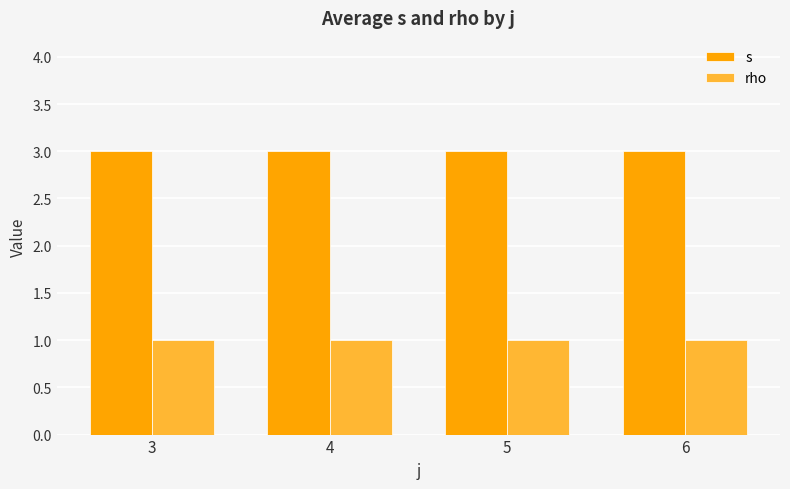

How many groups of bars are there?

4